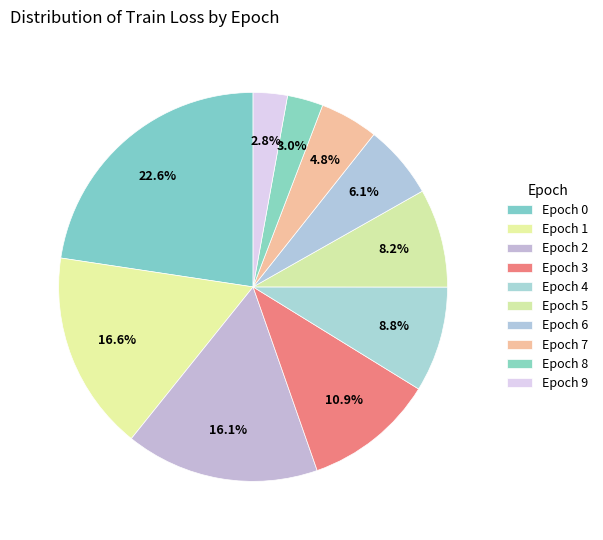

To the nearest percent, what percentage of the pie is Epoch 2?

16%